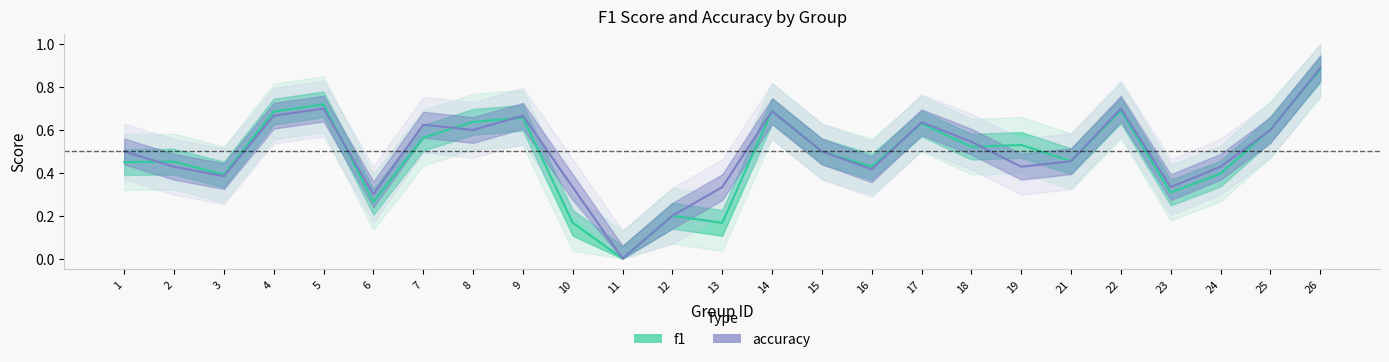

What is the difference between the second highest and second lowest values in the f1 series?

0.6